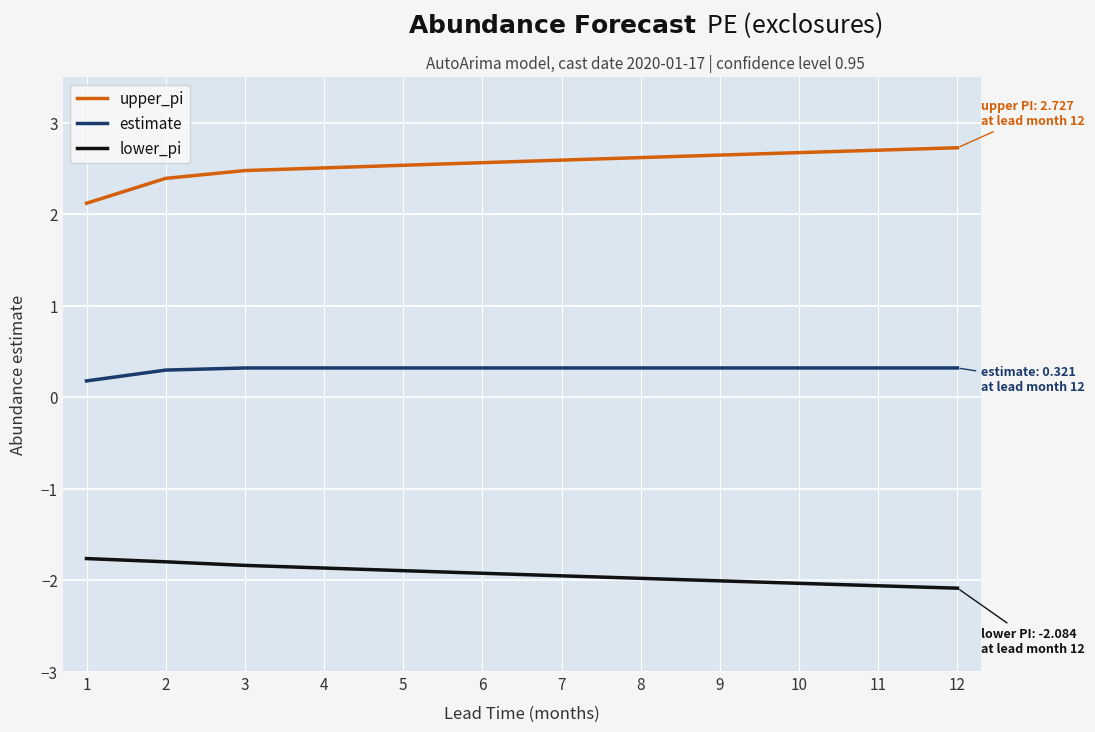

Reading left to right, transcribe all the data shown in this chart.

upper_pi: 2.1	2.4	2.5	2.5	2.5	2.6	2.6	2.6	2.6	2.7	2.7	2.7
estimate: 0.2	0.3	0.3	0.3	0.3	0.3	0.3	0.3	0.3	0.3	0.3	0.3
lower_pi: -1.8	-1.8	-1.8	-1.9	-1.9	-1.9	-1.9	-2.0	-2.0	-2.0	-2.1	-2.1